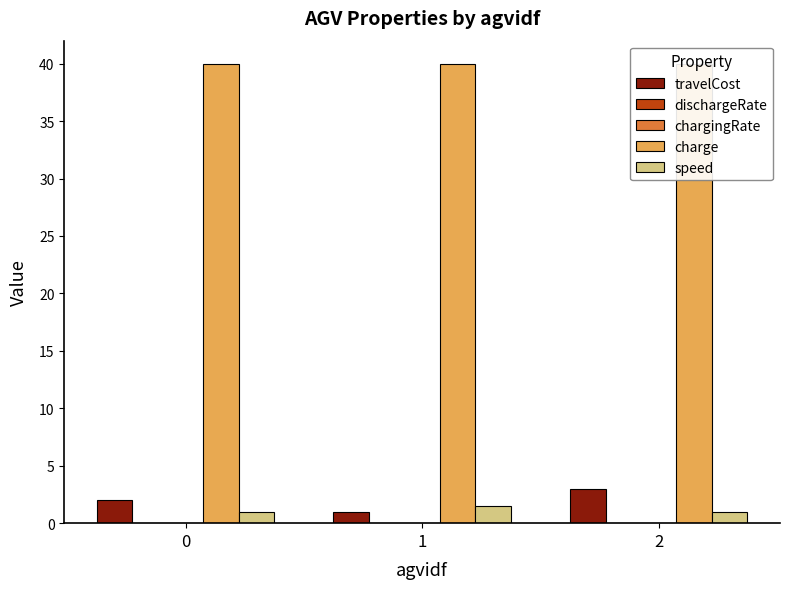

The value of charge at 0 is 10.9. True or false?

False